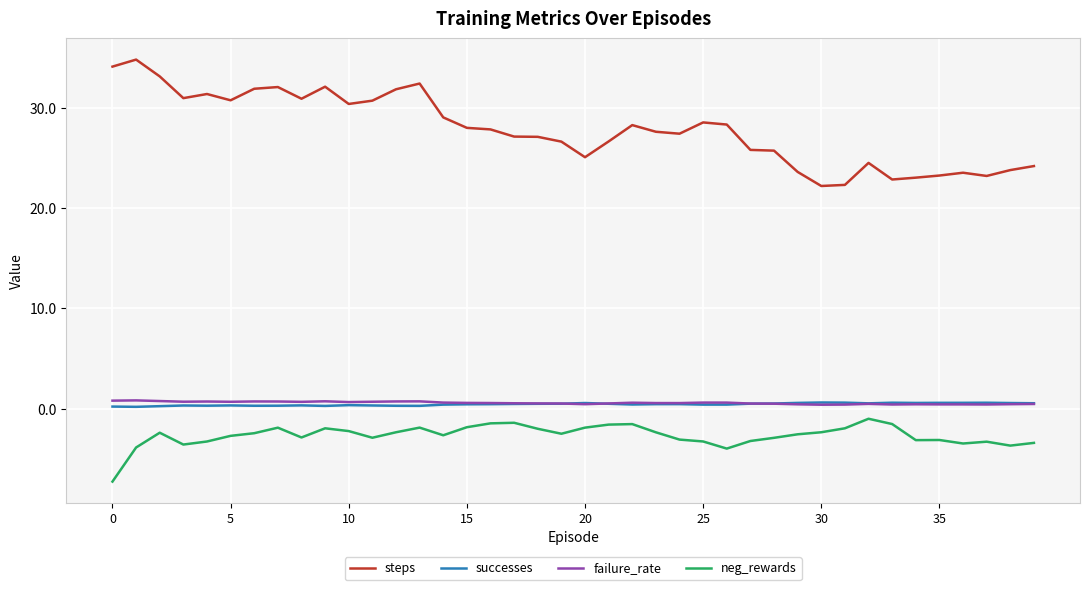

What is the smallest value displayed?

-7.3